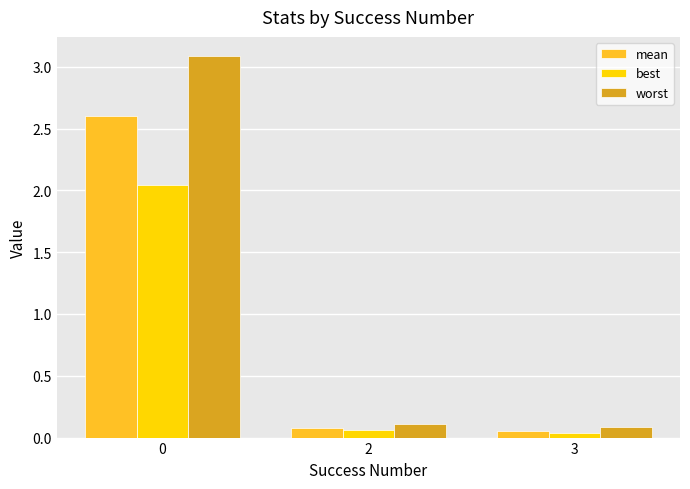

How many bars are there in total?

9